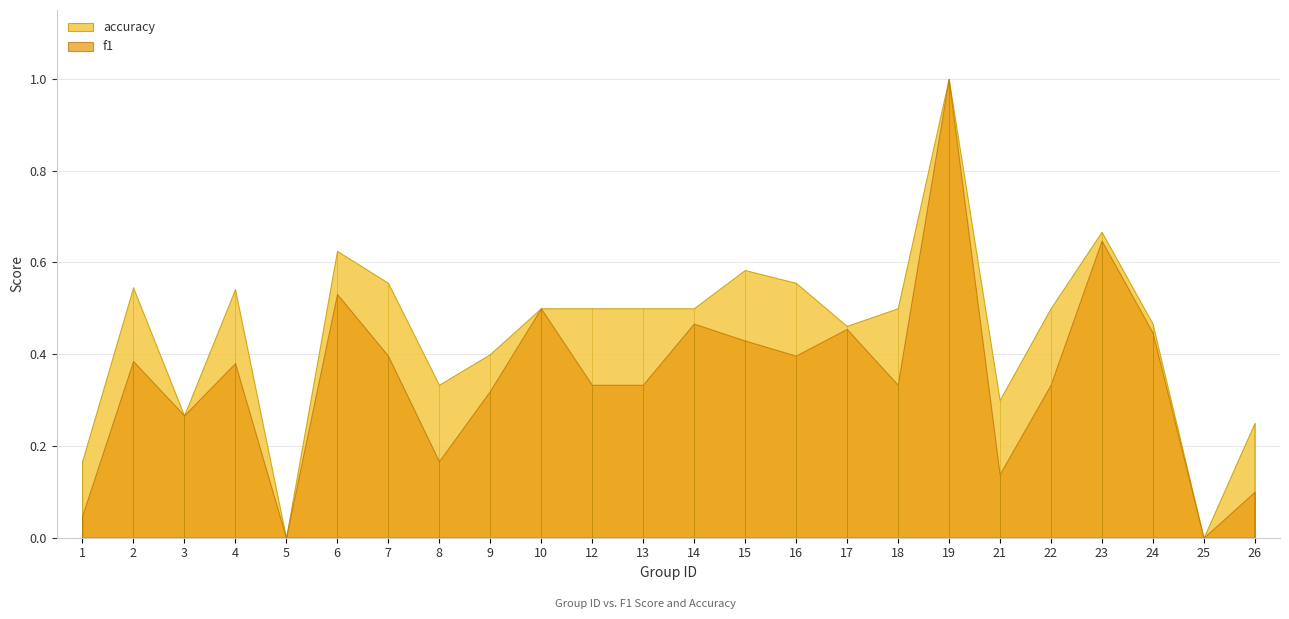

The value of accuracy at 14 is 0.5. True or false?

True